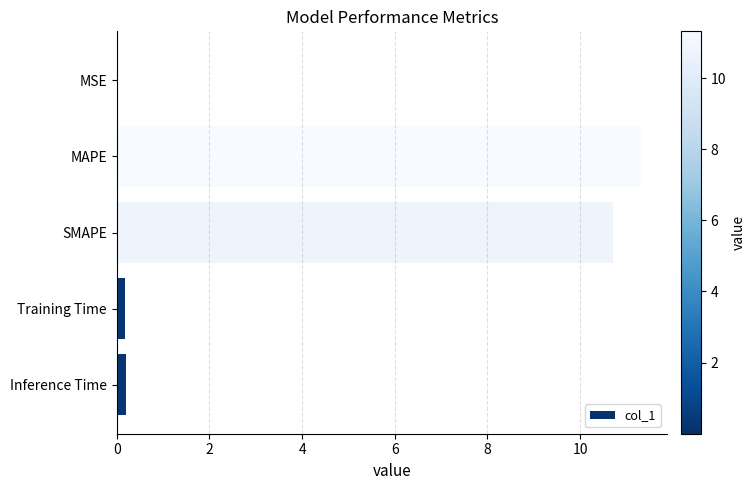

Between Inference Time and MAPE, which is larger?

MAPE